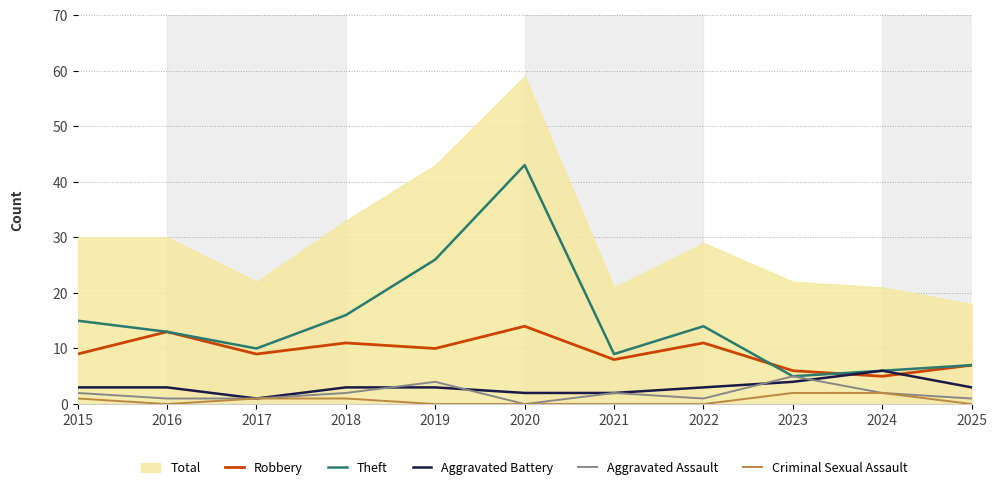

Which series has the largest total across all categories?

Theft